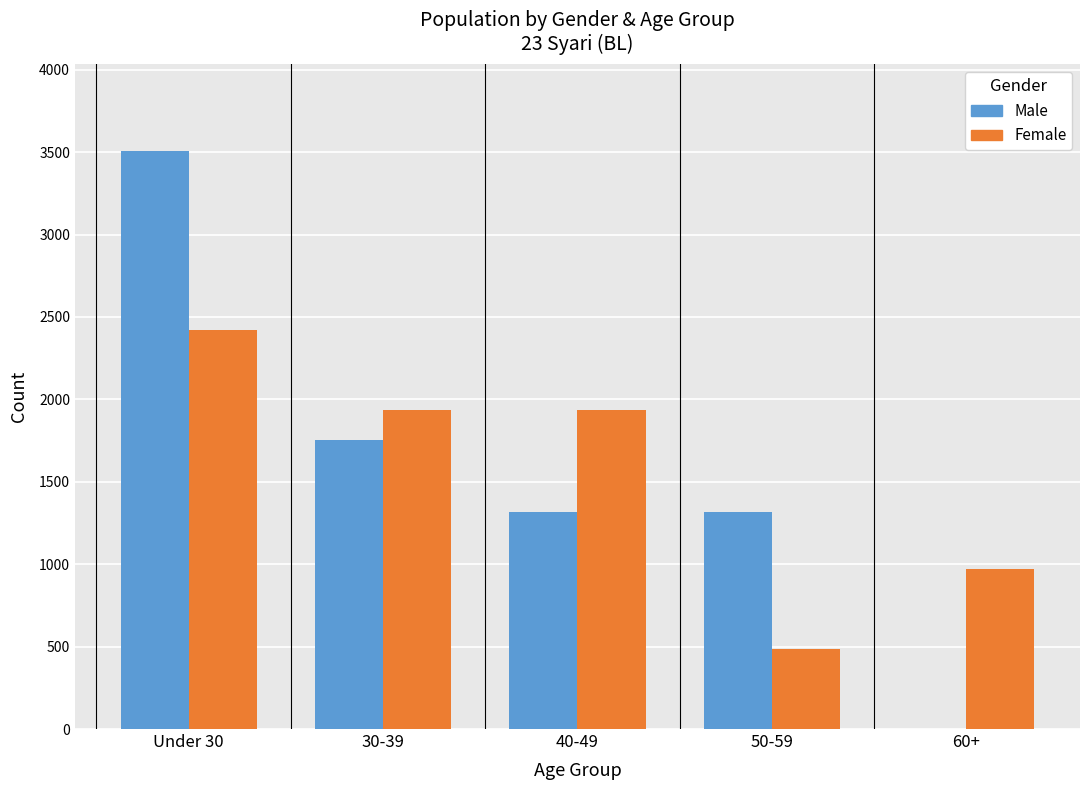

Reading right to left, list all the values displayed in this chart.

Male: 0	1315	1315	1753	3507
Female: 968	484	1936	1936	2420